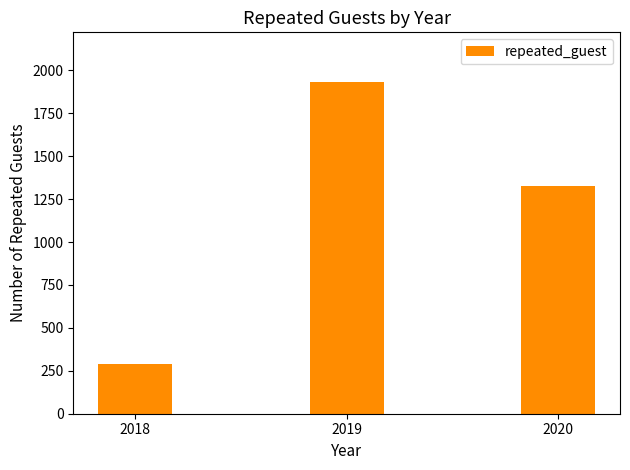

At which category does the chart reach its peak across all series?

2019